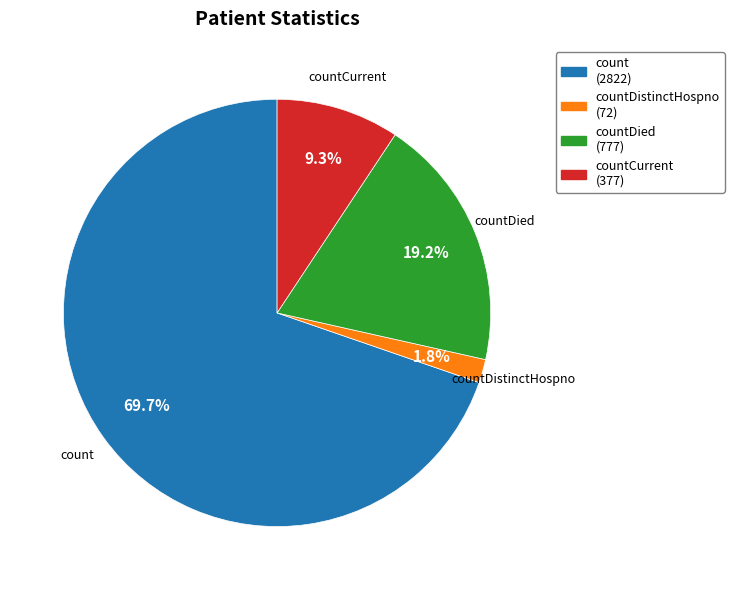

Combined, what portion of the pie is count (2822) and countDistinctHospno (72)?

71.5%